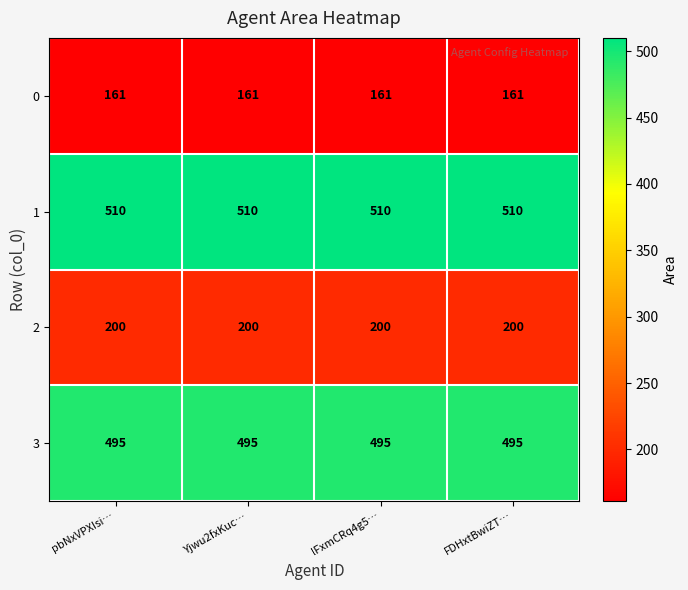

Read the 2 value at lFxmCRq4g5….

200